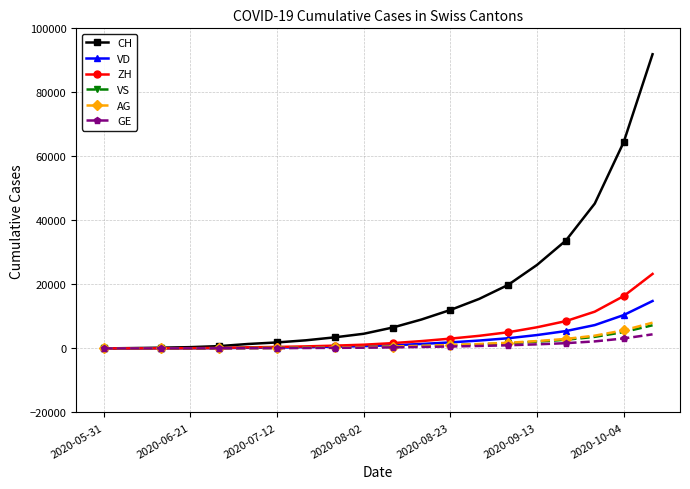

Which series has the largest total across all categories?

CH